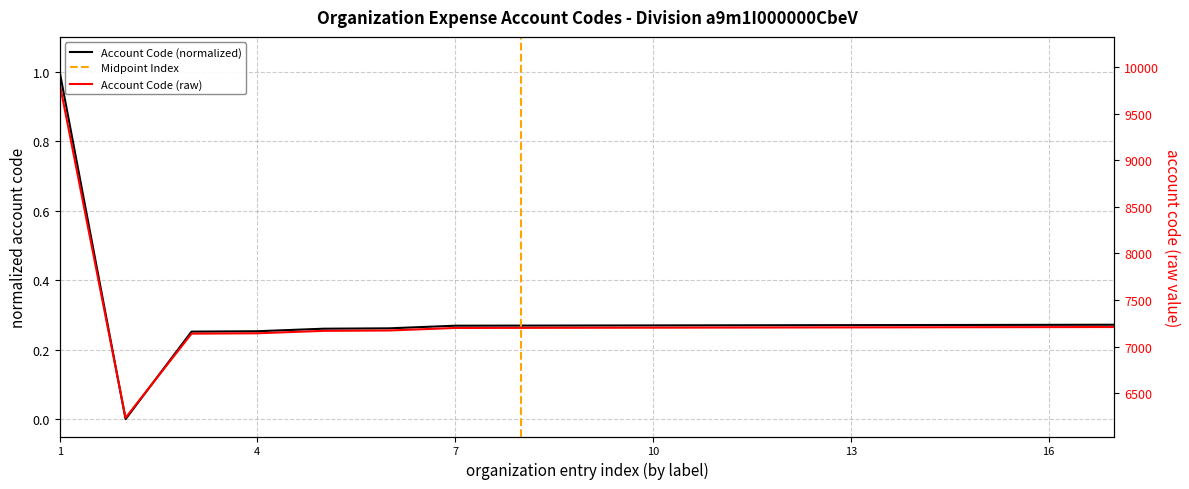

Reading left to right, transcribe all the data shown in this chart.

9821	6239	7141	7145	7171	7175	7202	7203	7204	7205	7206	7207	7208	7209	7210	7211	7212